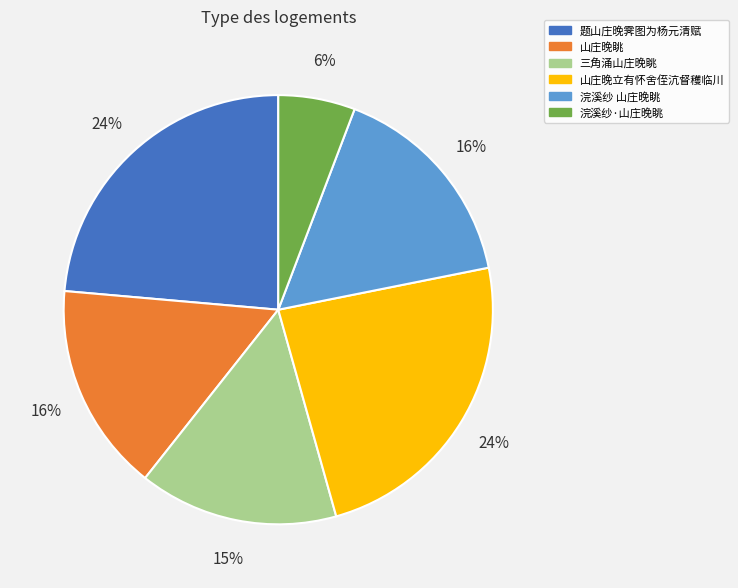

To the nearest percent, what portion does 三角涌山庄晚眺 represent?

15%